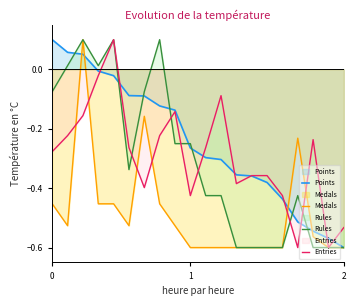

At 18, list the series in order from smallest to largest.

Medals, Rules, Entries, Points